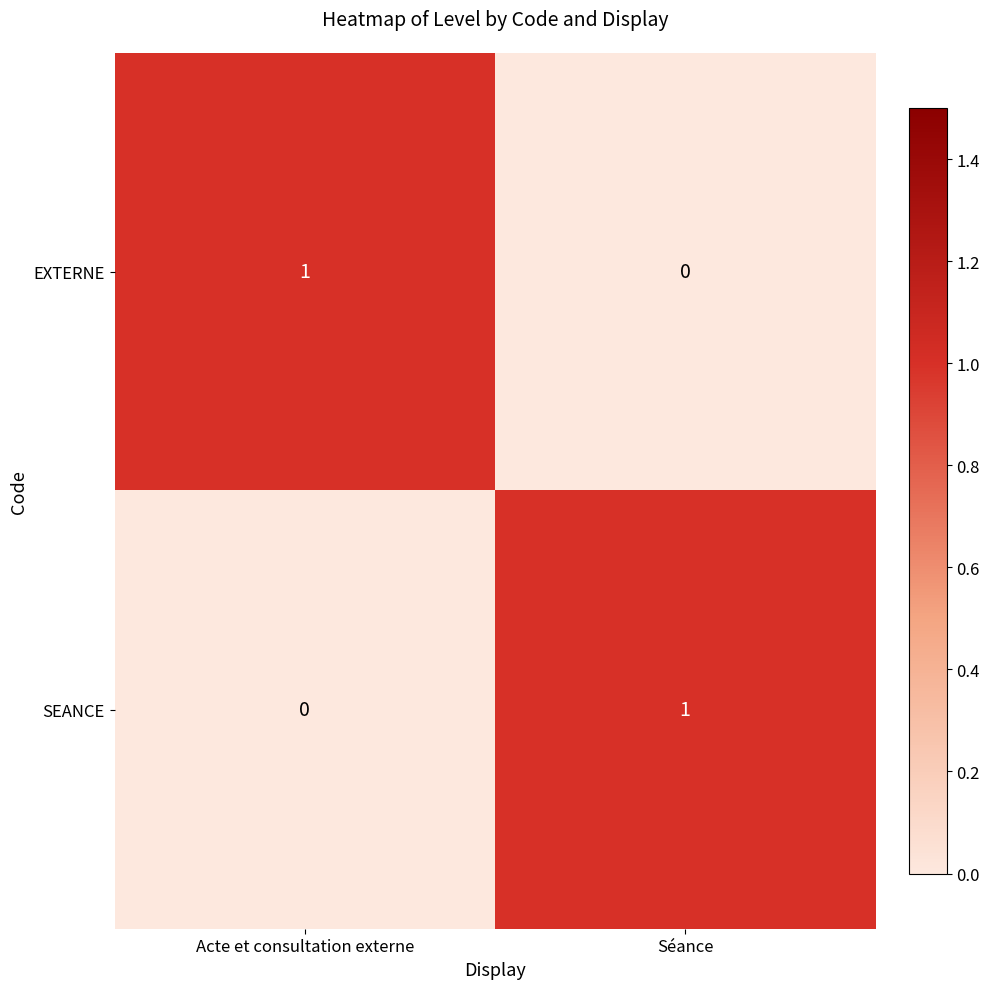

At Acte et consultation externe, list the series in order from smallest to largest.

SEANCE, EXTERNE